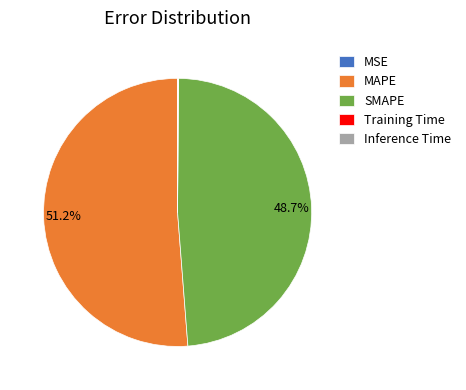

Which category has the biggest portion of the pie?

MAPE